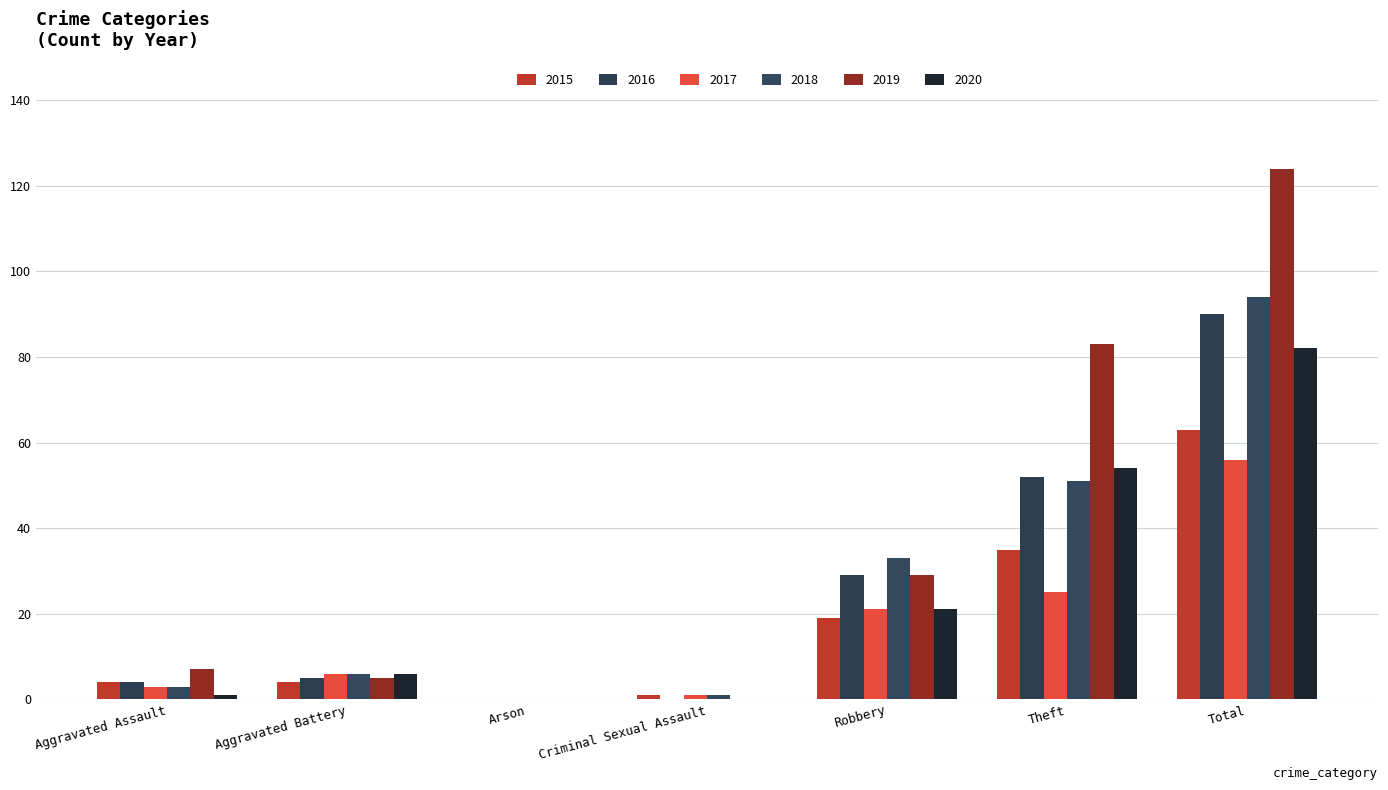

What is the label of the 7th bar from the right?

Aggravated Assault